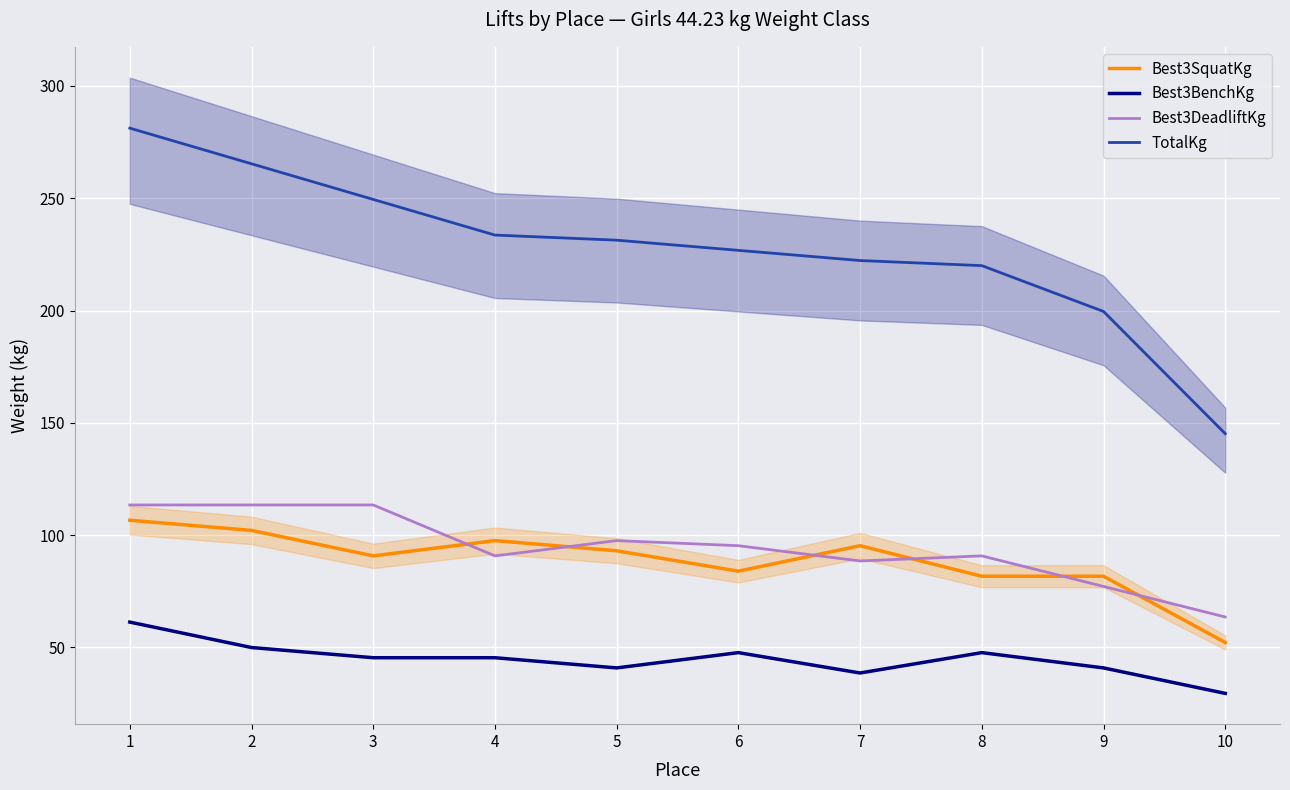

How many distinct data groups are displayed?

4